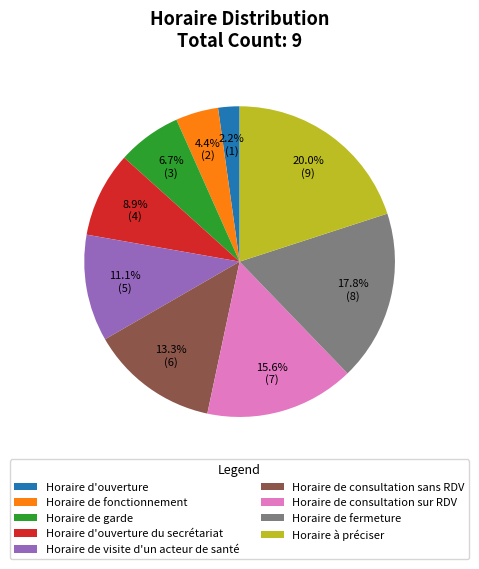

Rank the categories by value from highest to lowest.

Horaire à préciser, Horaire de fermeture, Horaire de consultation sur RDV, Horaire de consultation sans RDV, Horaire de visite d'un acteur de santé, Horaire d'ouverture du secrétariat, Horaire de garde, Horaire de fonctionnement, Horaire d'ouverture